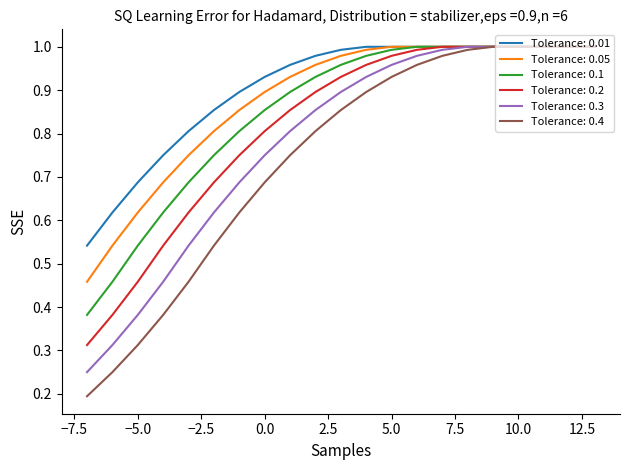

Which series has the widest spread of values?

Tolerance: 0.4